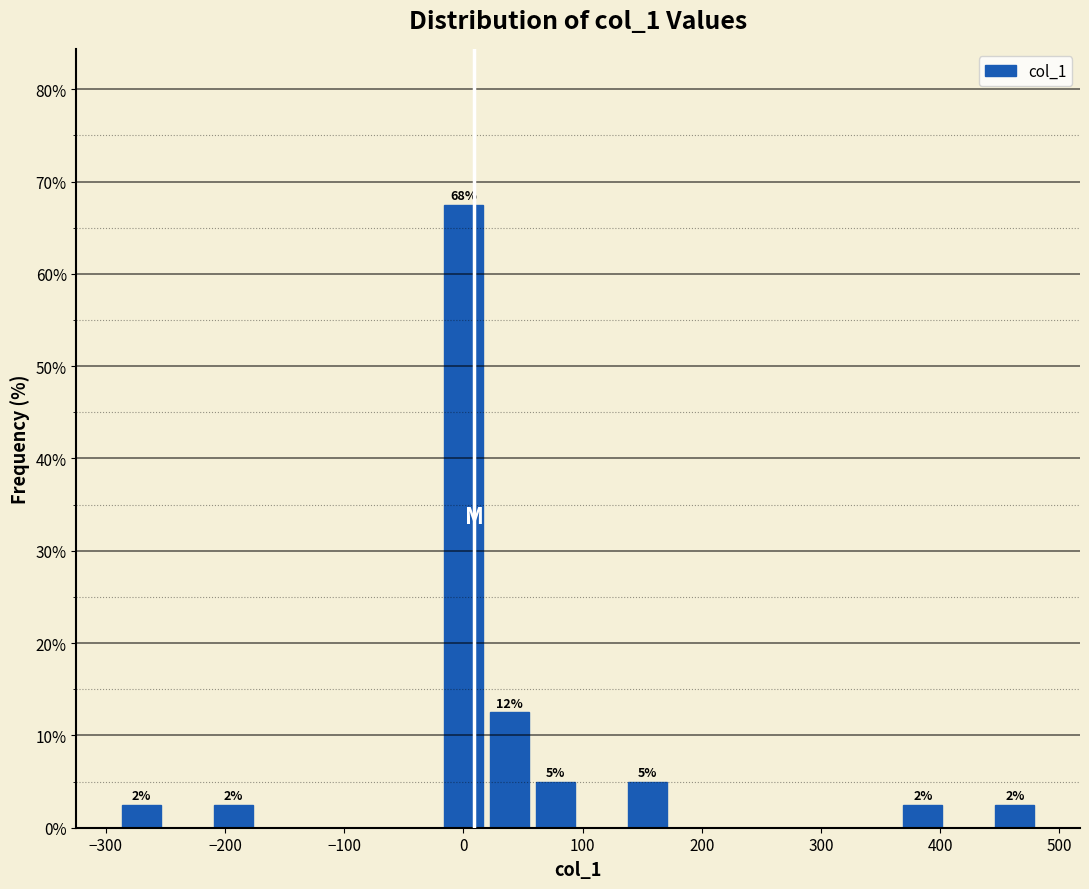

Read against the x-axis, roughly where is the centre of the tallest bar?

0